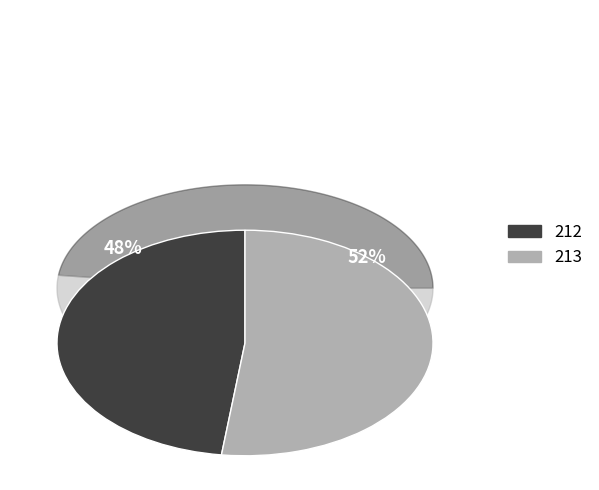

Which category accounts for the majority?

213